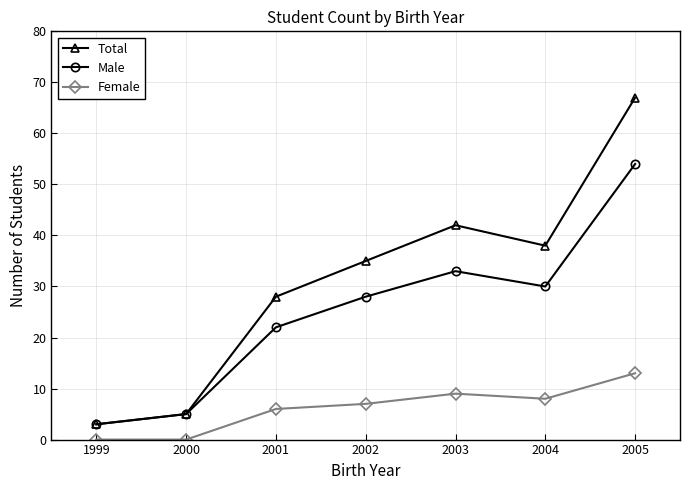

True or false: Female has more than 2 points higher than both neighbors.

False